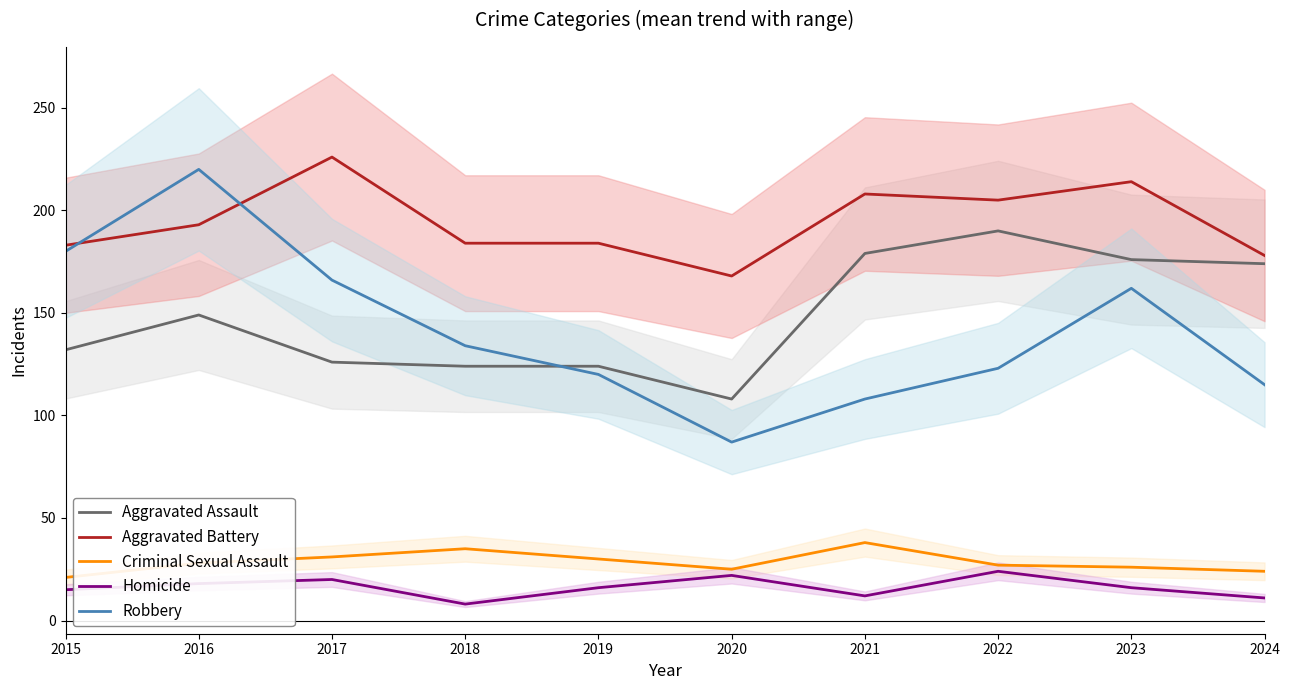

How many lines are shown in the chart?

5